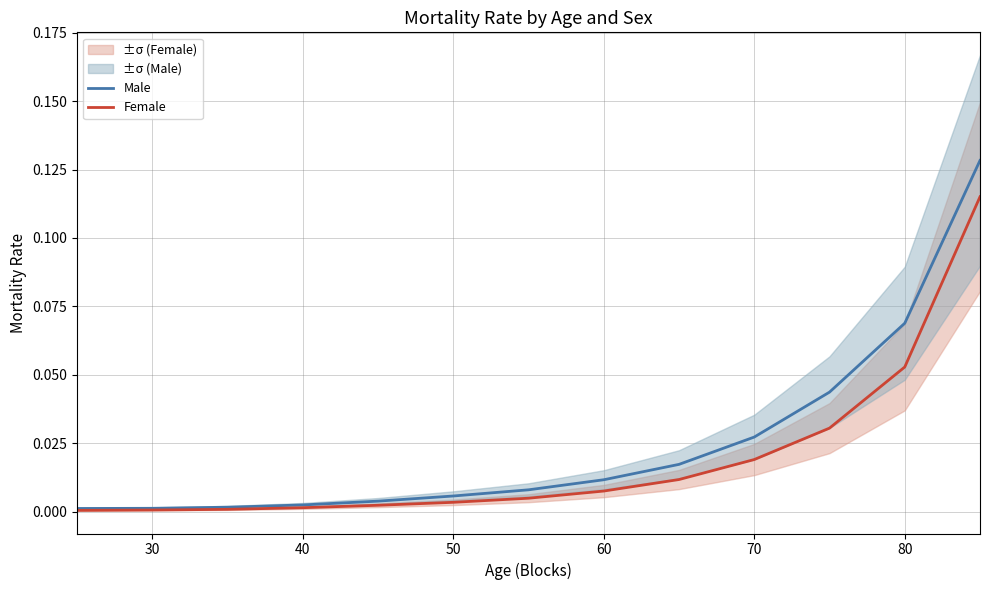

Does the chart have visible grid lines?

Yes